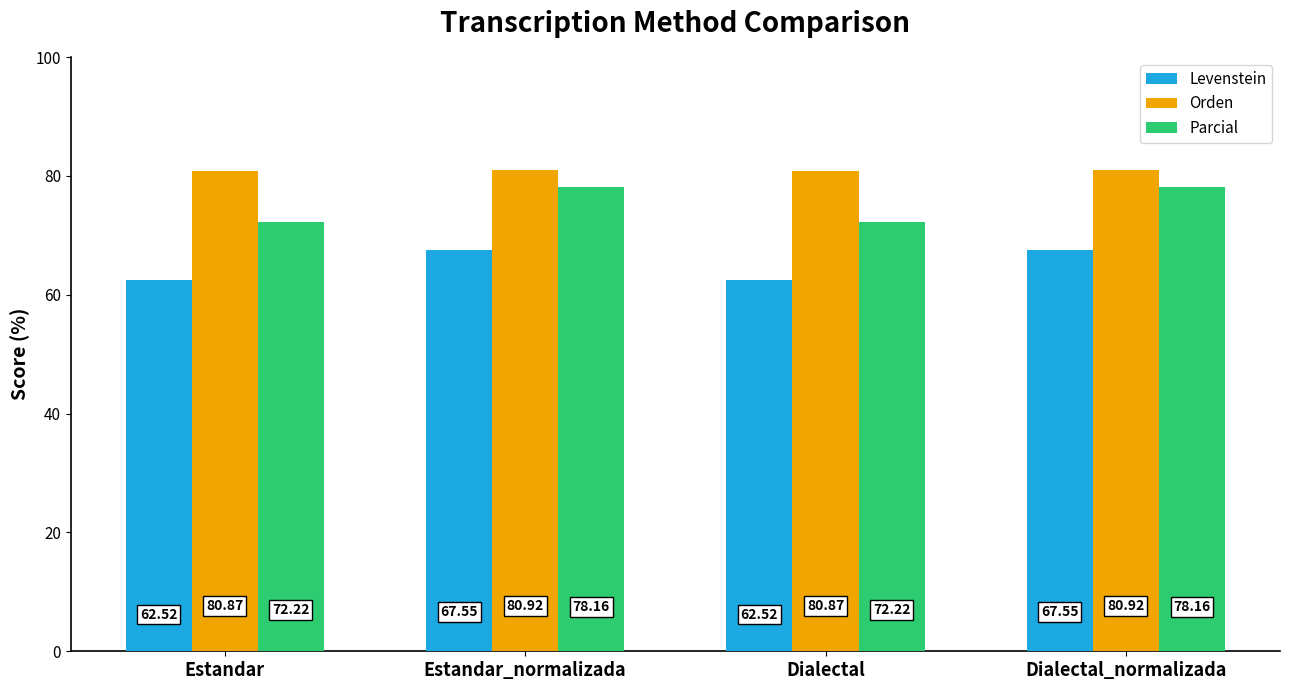

What is the difference between the maximum and second lowest values in the Levenstein series?

5.0